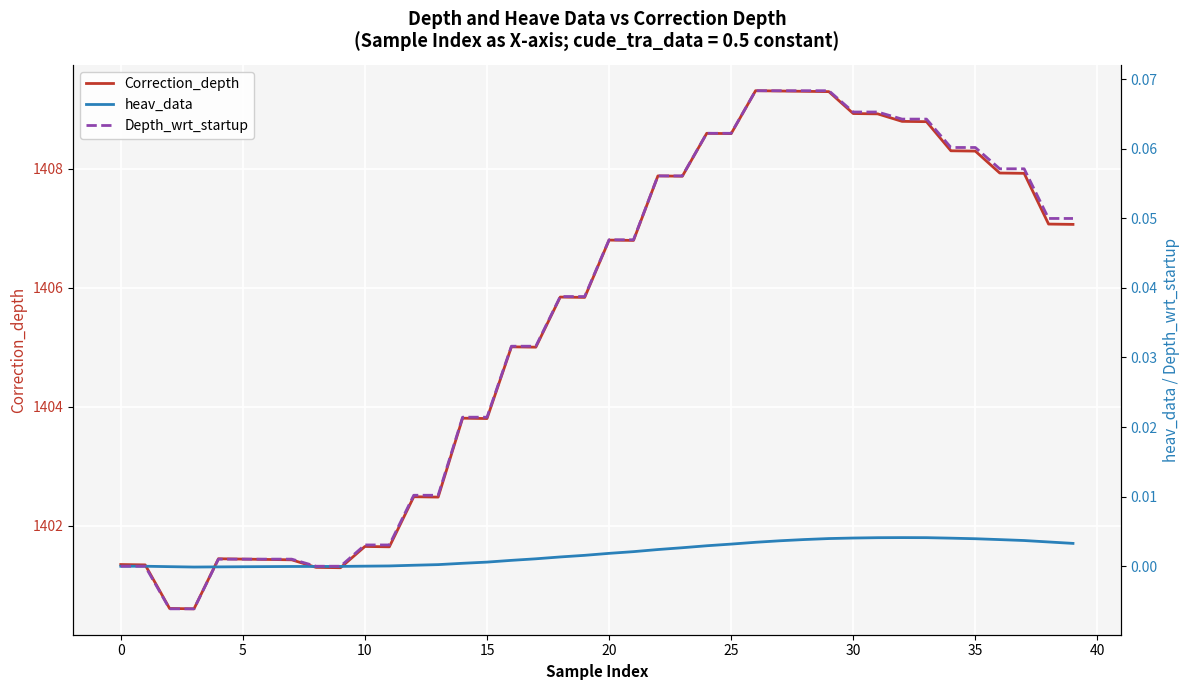

True or false: Correction_depth and Depth_wrt_startup cross at least once.

False